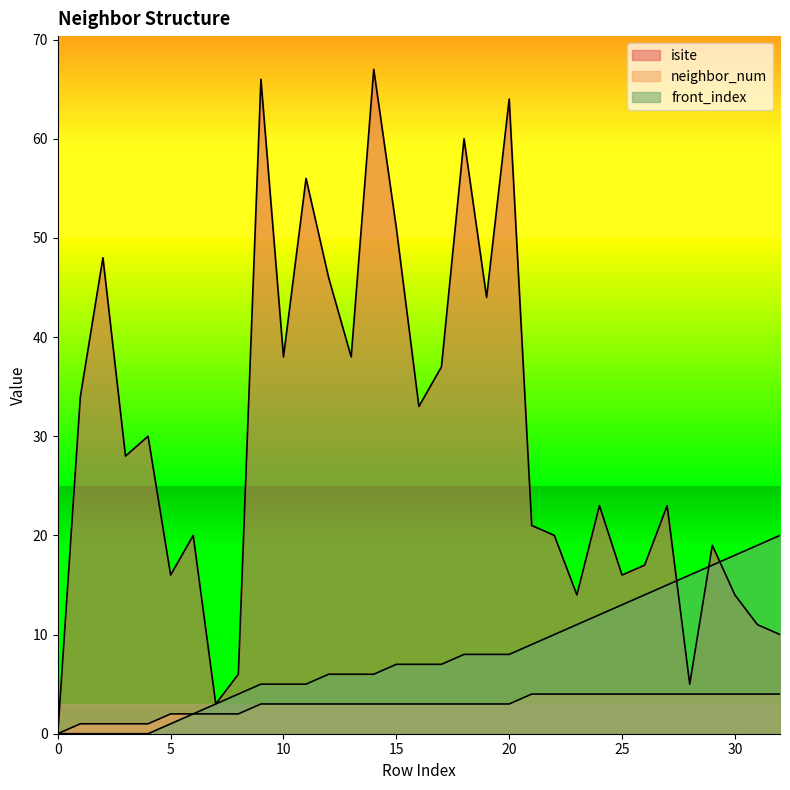

How many positive values does the isite series have?

32